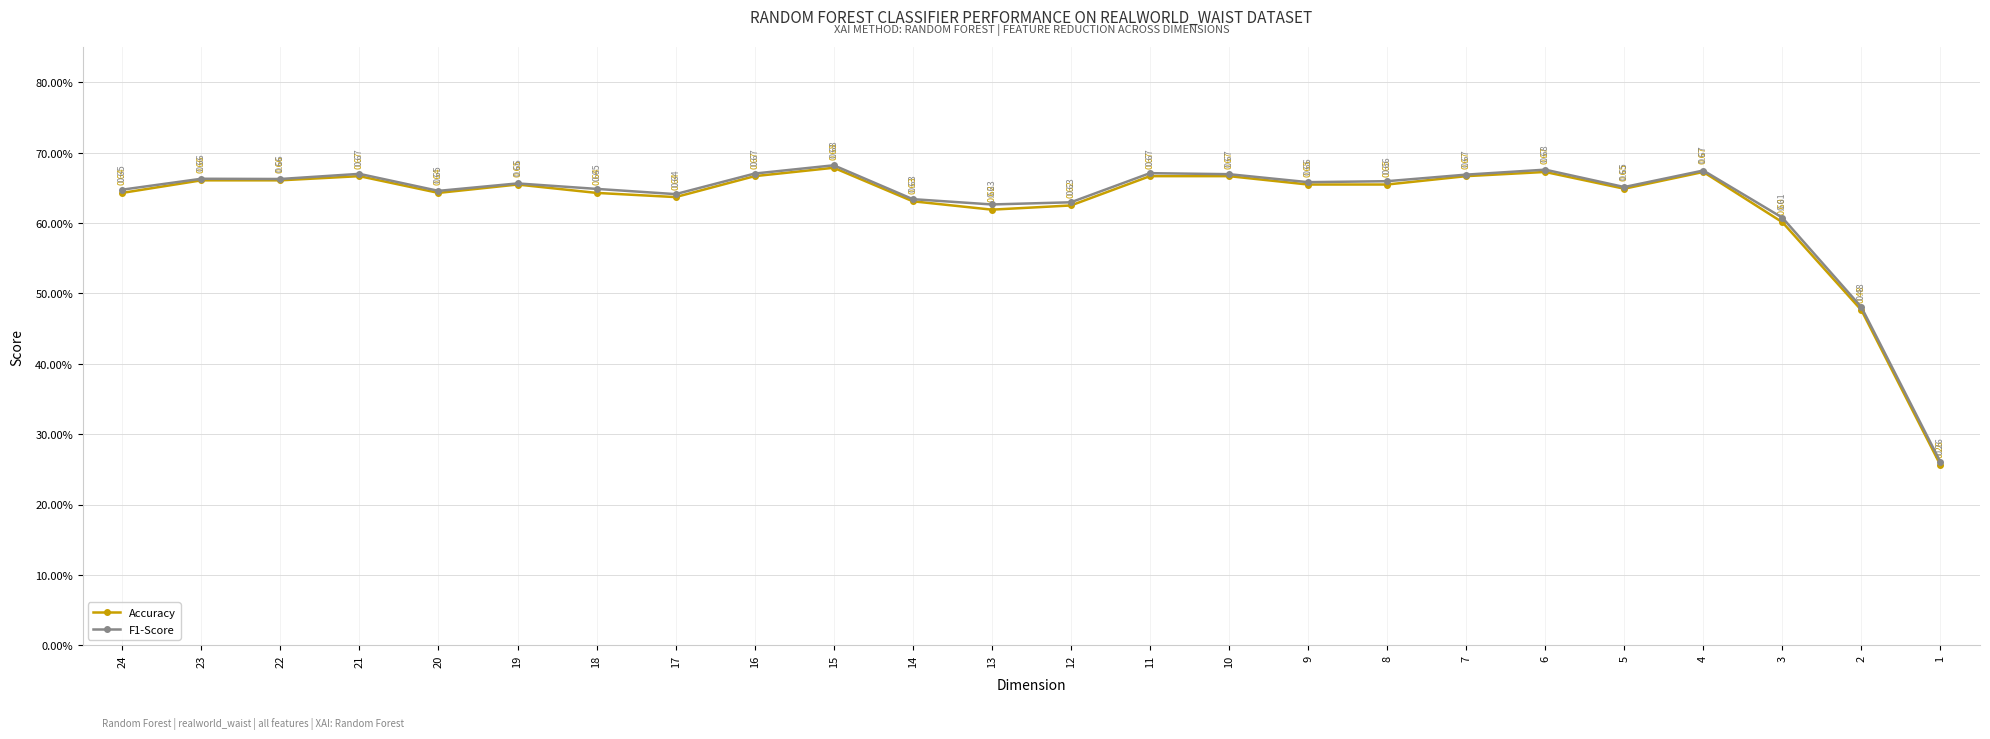

At how many categories does at least one series exceed 0?

24